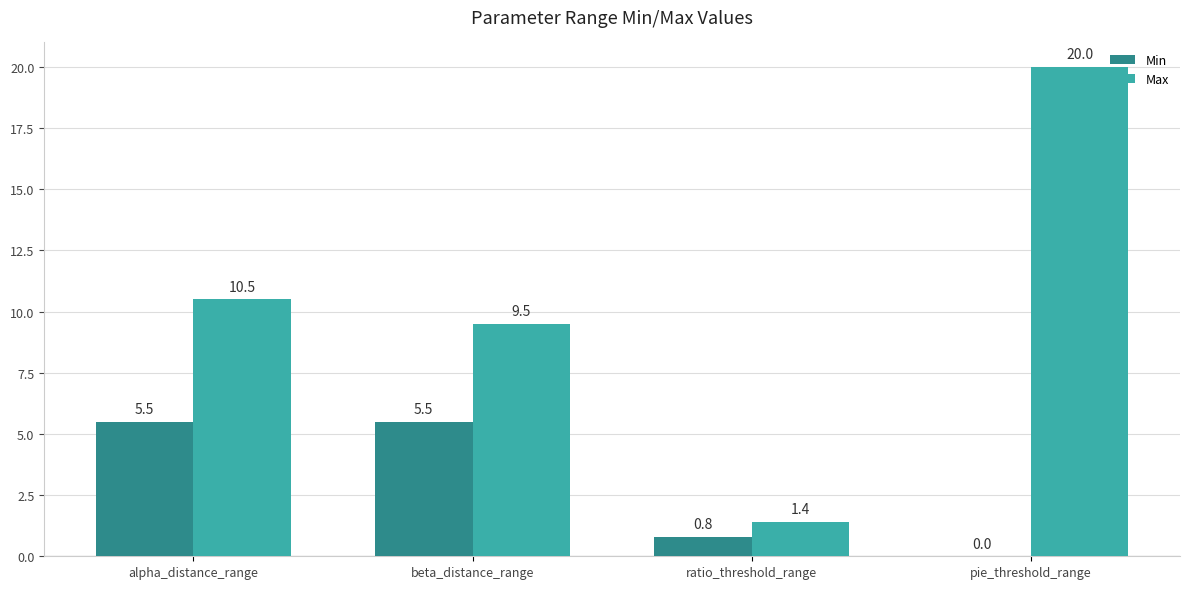

What is the approximate value of Max at ratio_threshold_range?

1.4